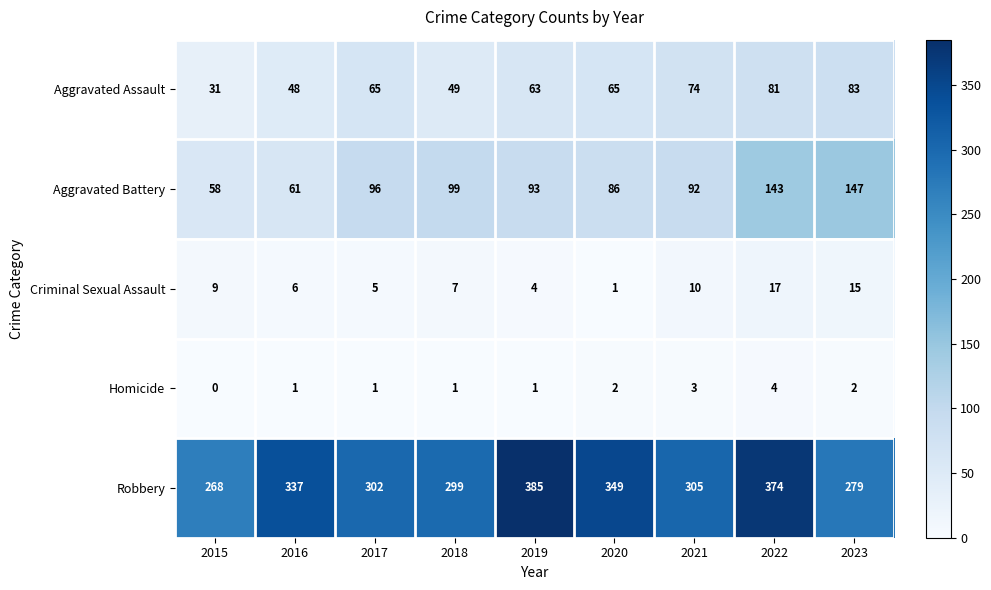

What is the total value across all series at 2017?

469